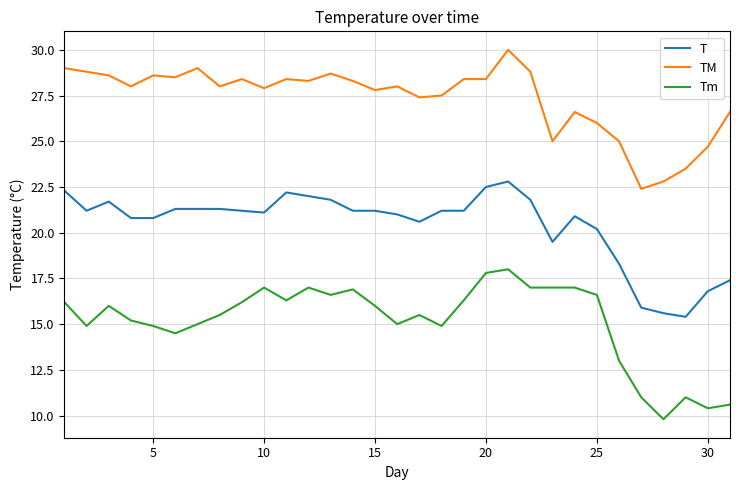

Reading left to right, list all the values displayed in this chart.

T: 22.3	21.2	21.7	20.8	20.8	21.3	21.3	21.3	21.2	21.1	22.2	22.0	21.8	21.2	21.2	21.0	20.6	21.2	21.2	22.5	22.8	21.8	19.5	20.9	20.2	18.3	15.9	15.6	15.4	16.8	17.4
TM: 29.0	28.8	28.6	28.0	28.6	28.5	29.0	28.0	28.4	27.9	28.4	28.3	28.7	28.3	27.8	28.0	27.4	27.5	28.4	28.4	30.0	28.8	25.0	26.6	26.0	25.0	22.4	22.8	23.5	24.7	26.6
Tm: 16.2	14.9	16.0	15.2	14.9	14.5	15.0	15.5	16.2	17.0	16.3	17.0	16.6	16.9	16.0	15.0	15.5	14.9	16.3	17.8	18.0	17.0	17.0	17.0	16.6	13.0	11.0	9.8	11.0	10.4	10.6